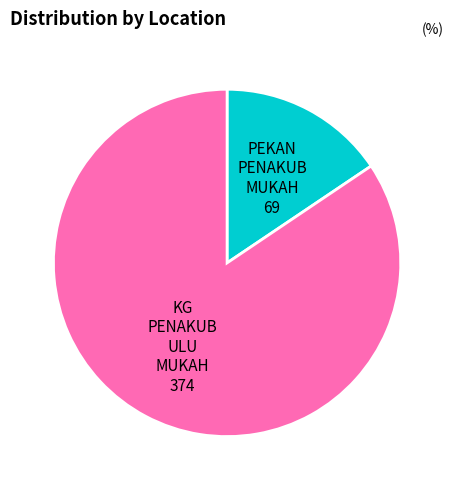

Combined, do KG PENAKUB ULU MUKAH and PEKAN PENAKUB MUKAH account for over 50%?

Yes